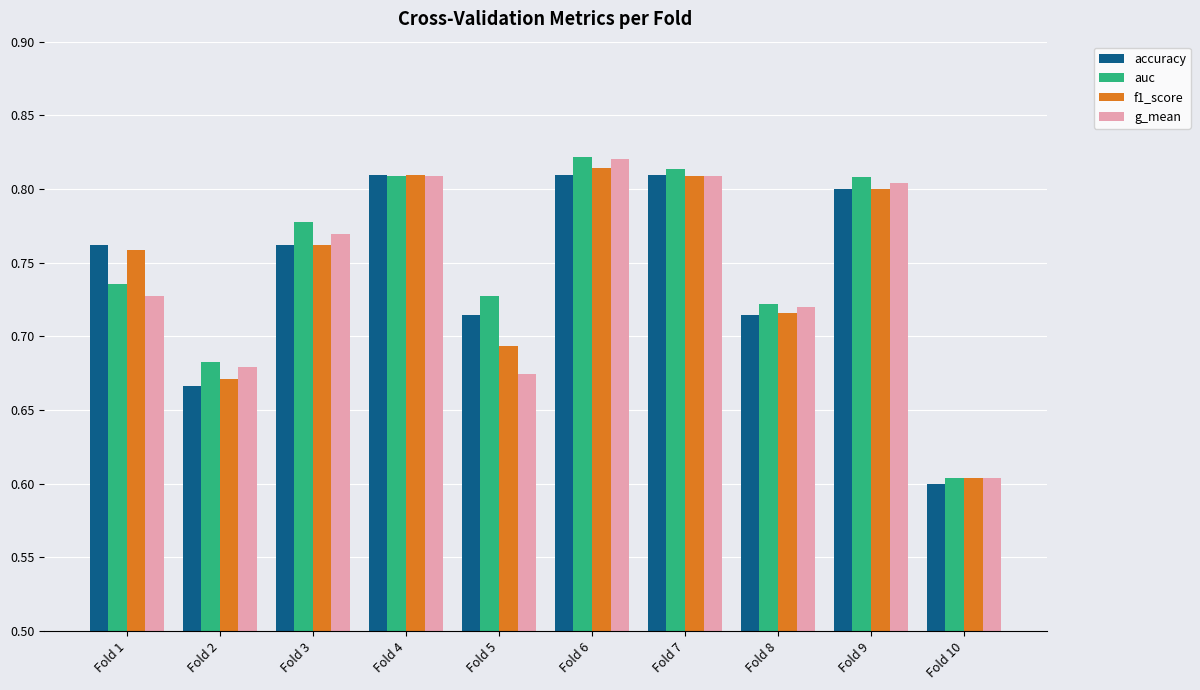

What is the difference between the f1_score values at Fold 7 and Fold 1?

0.1